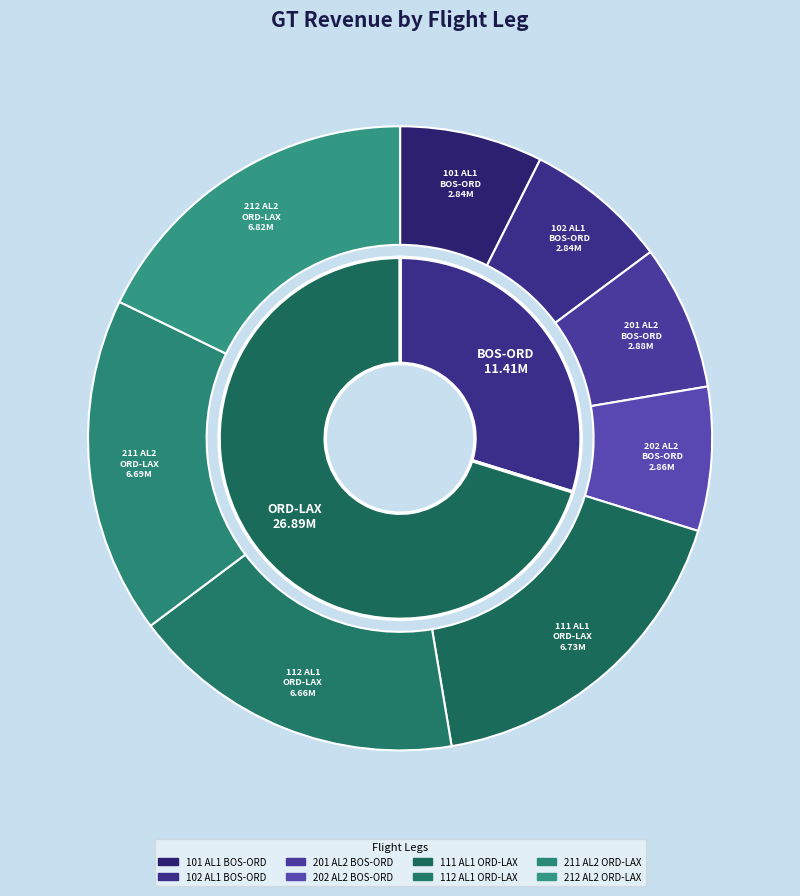

Does Leg 111
AL1 ORD-LAX account for over 50% of the chart?

No